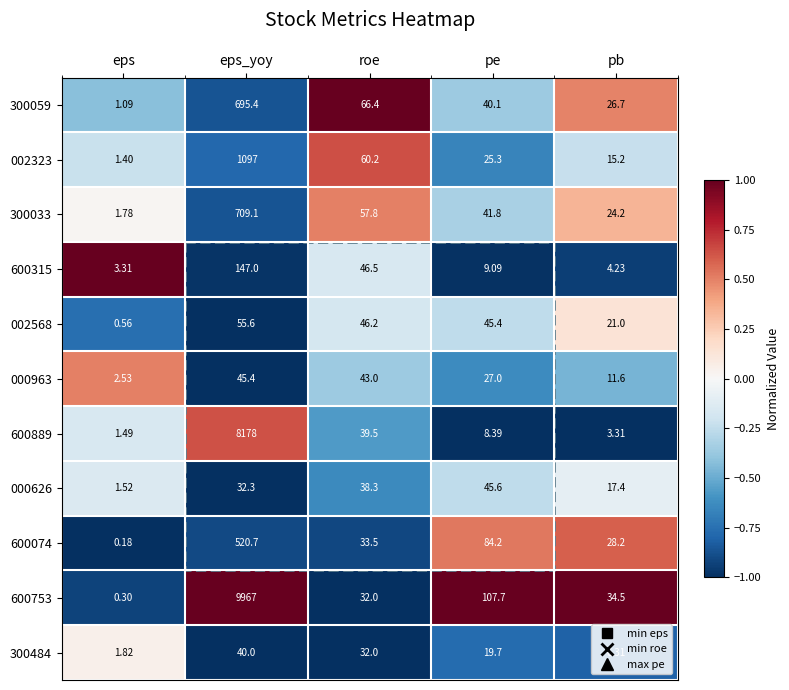

How many data points in 600753 are less than 34?

2